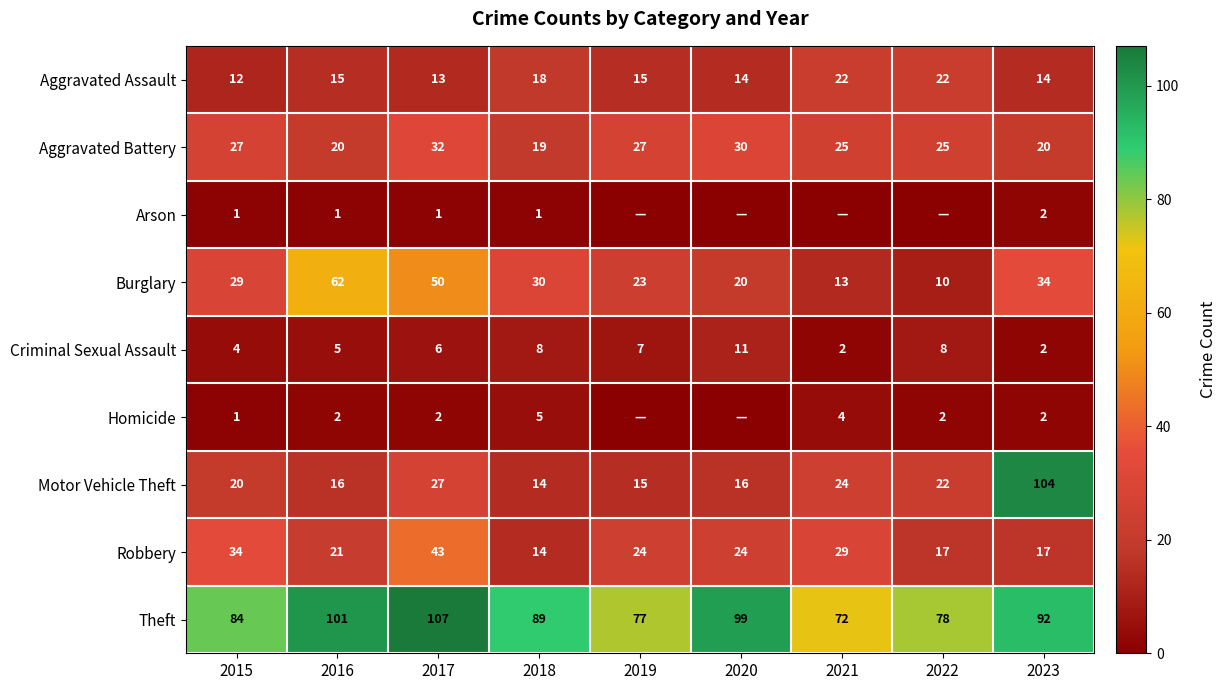

At which category is the sum across all series the highest?

2023